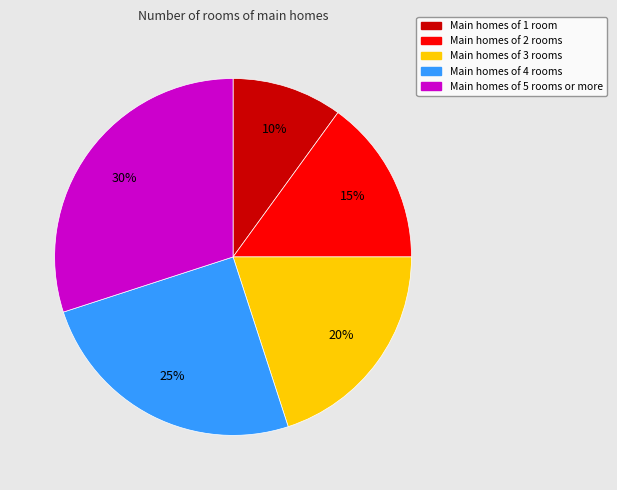

To the nearest percent, what is the difference between the largest and smallest slice percentages?

20%